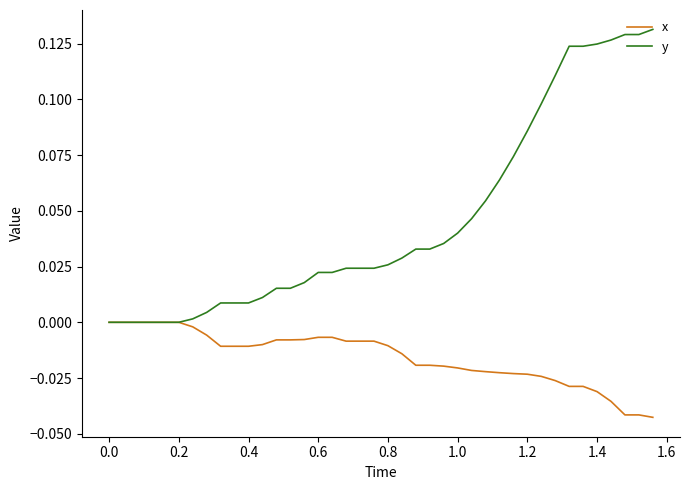

Which series has the largest total across all categories?

y